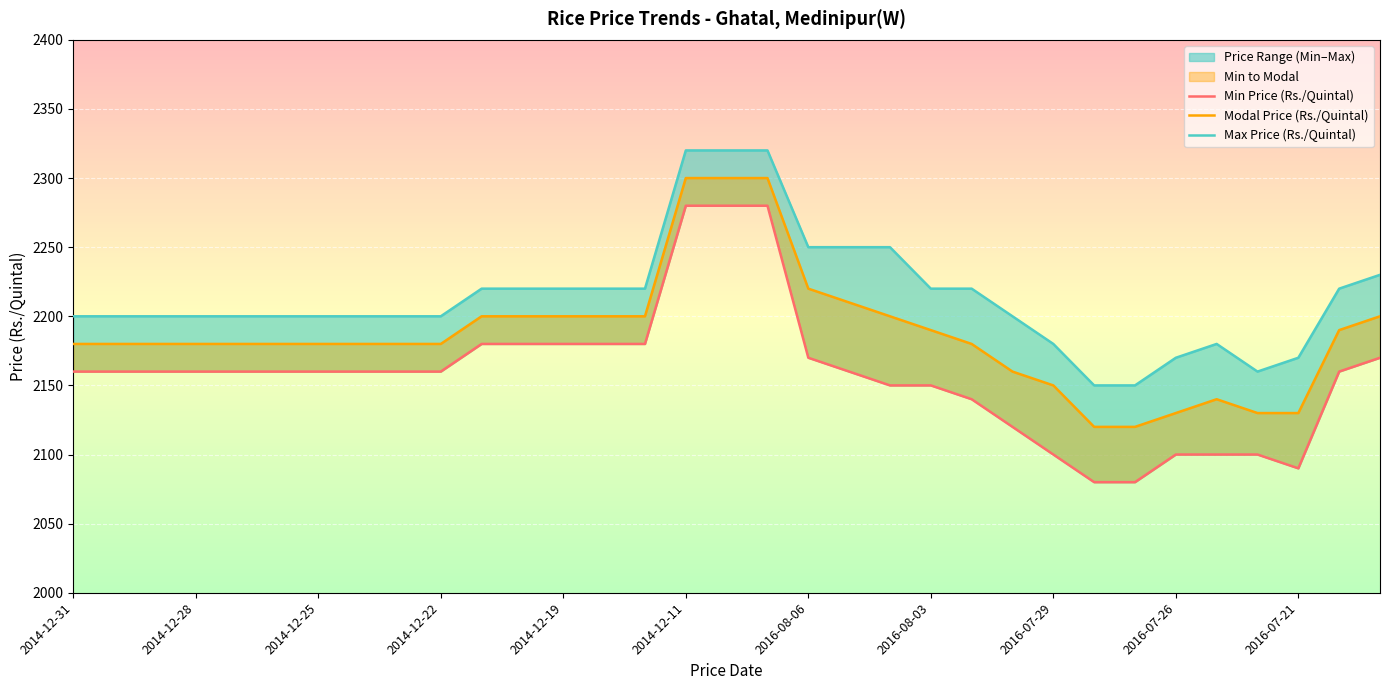

What is the value of the Min Price (Rs./Quintal) point at the 14th from the left?

2180